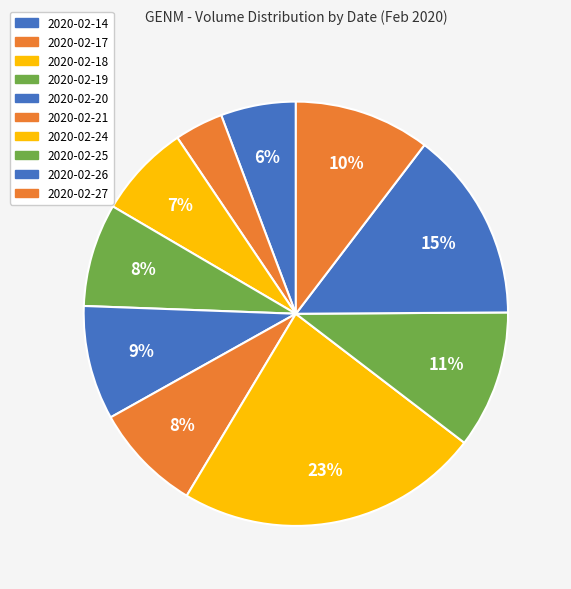

How many segments does this pie chart have?

10